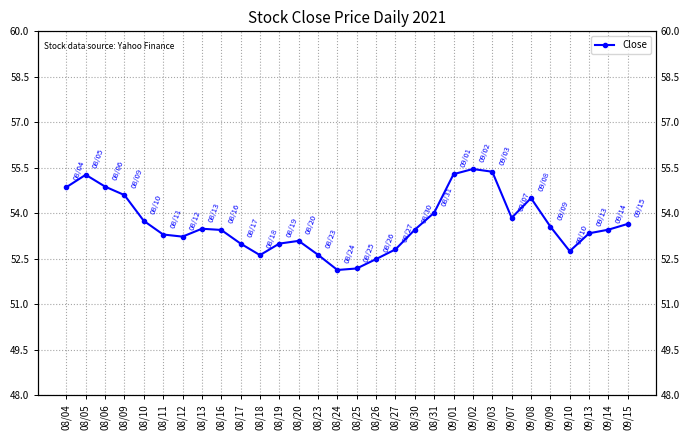

What is the difference between the second highest and second lowest values?

3.2